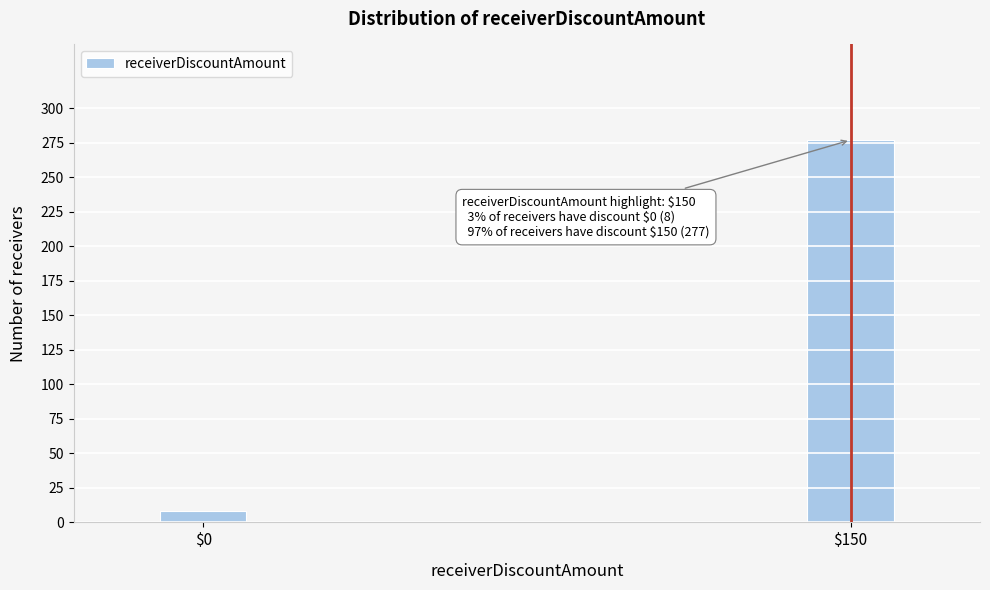

Reading right to left, transcribe all the data shown in this chart.

277	8